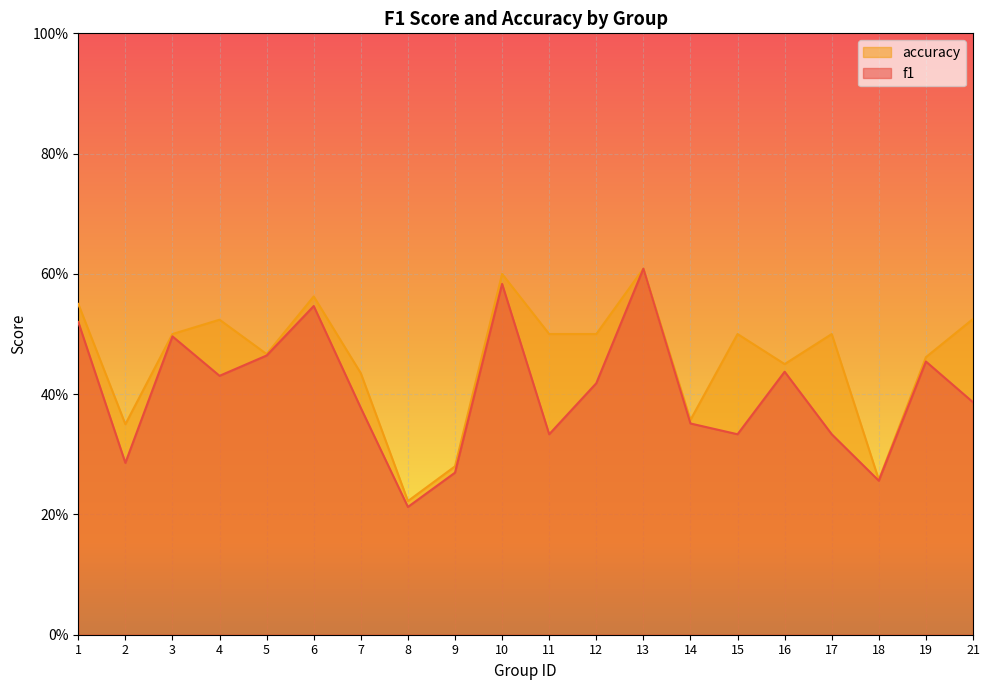

The f1 series shows 0.3 at 16. True or false?

False